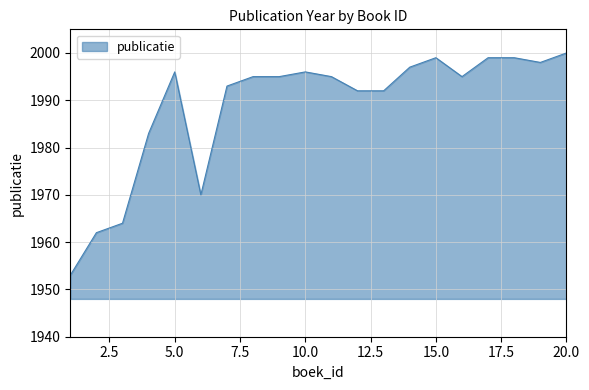

What is the smallest value displayed?

1953